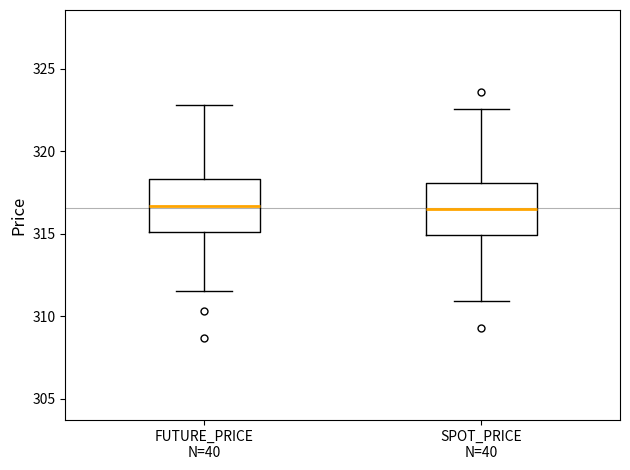

Reading left to right, transcribe this box plot: for each box, give where its median line is, the range the box spans, and where its two whiskers end, as read against the y-axis. The values are not printed on the chart, so give them approximately, as read against the axis.

FUTURE_PRICE N=40: median 316.5, box 315.0 to 318.5, whiskers 311.5 to 323.0
SPOT_PRICE N=40: median 316.5, box 315.0 to 318.0, whiskers 311.0 to 322.5